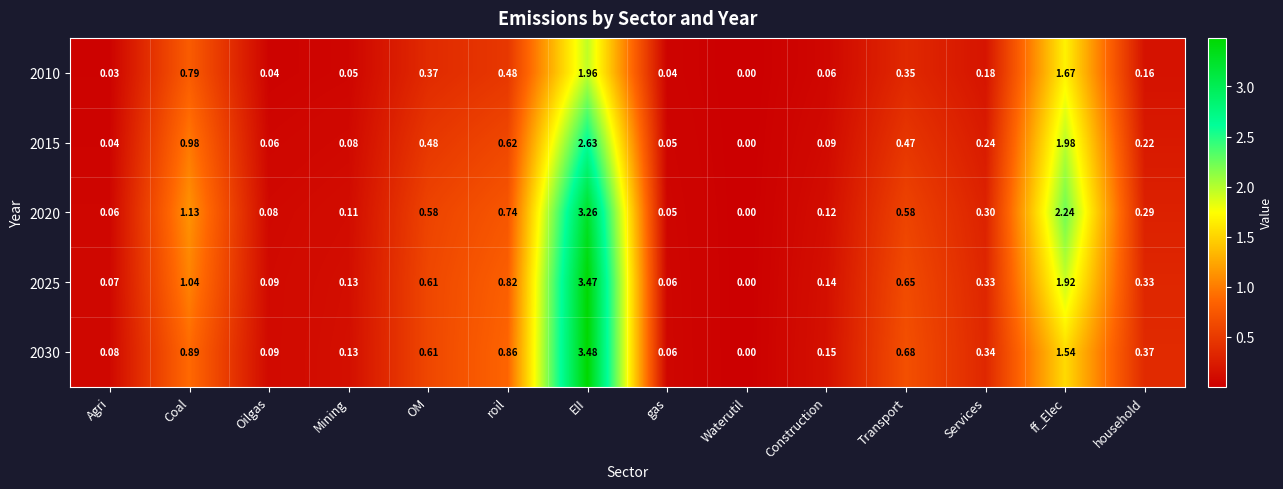

Count the number of categories in the chart.

14